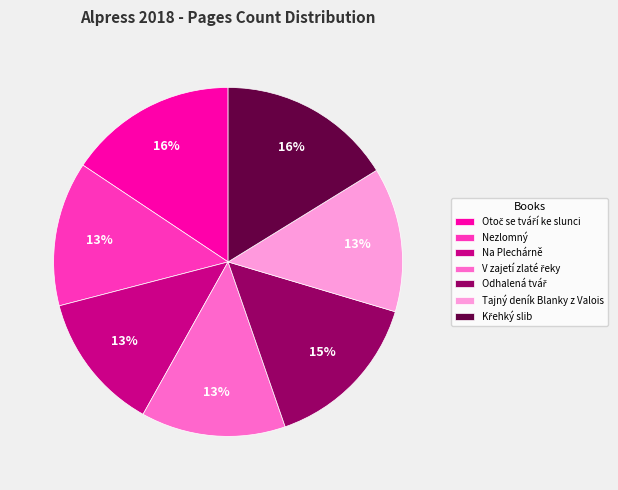

Does Nezlomný represent more than half of the total?

No